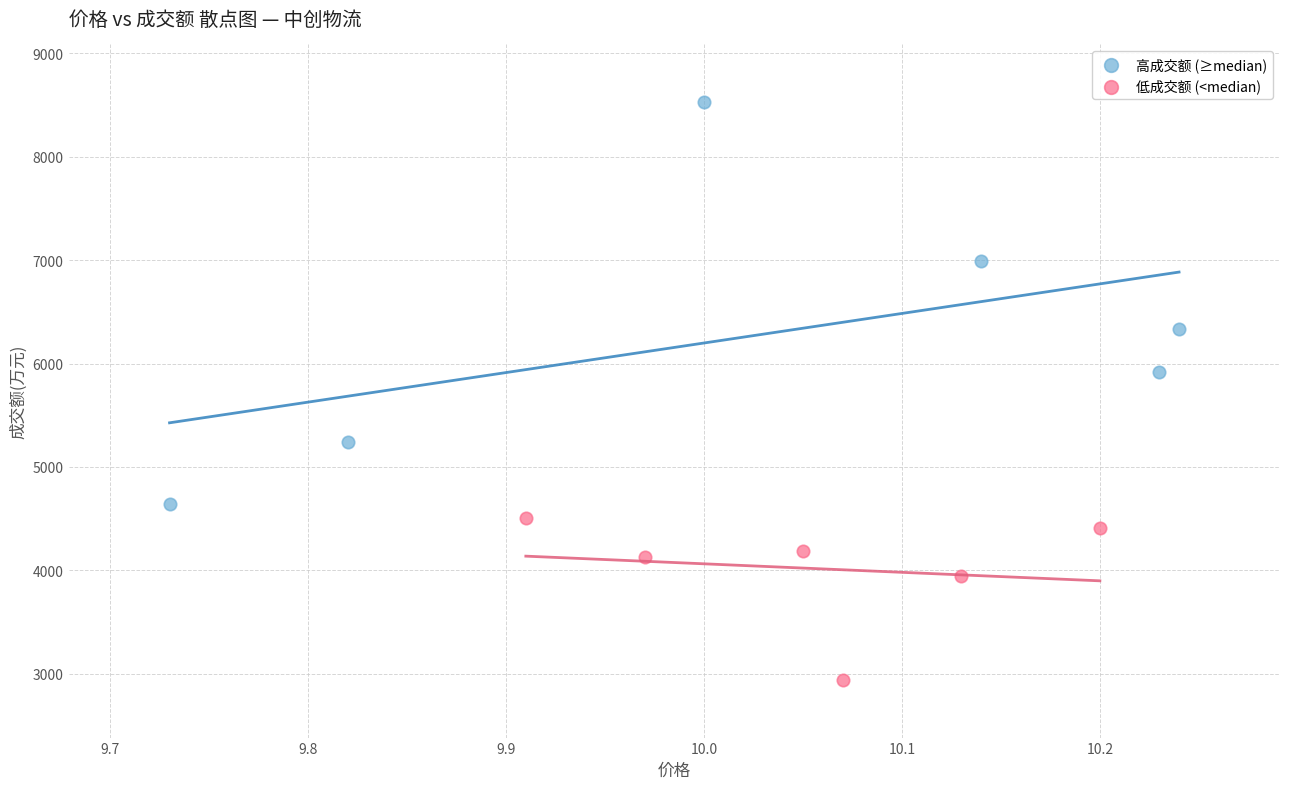

Which series reaches the maximum Y coordinate?

高成交额 (≥median)